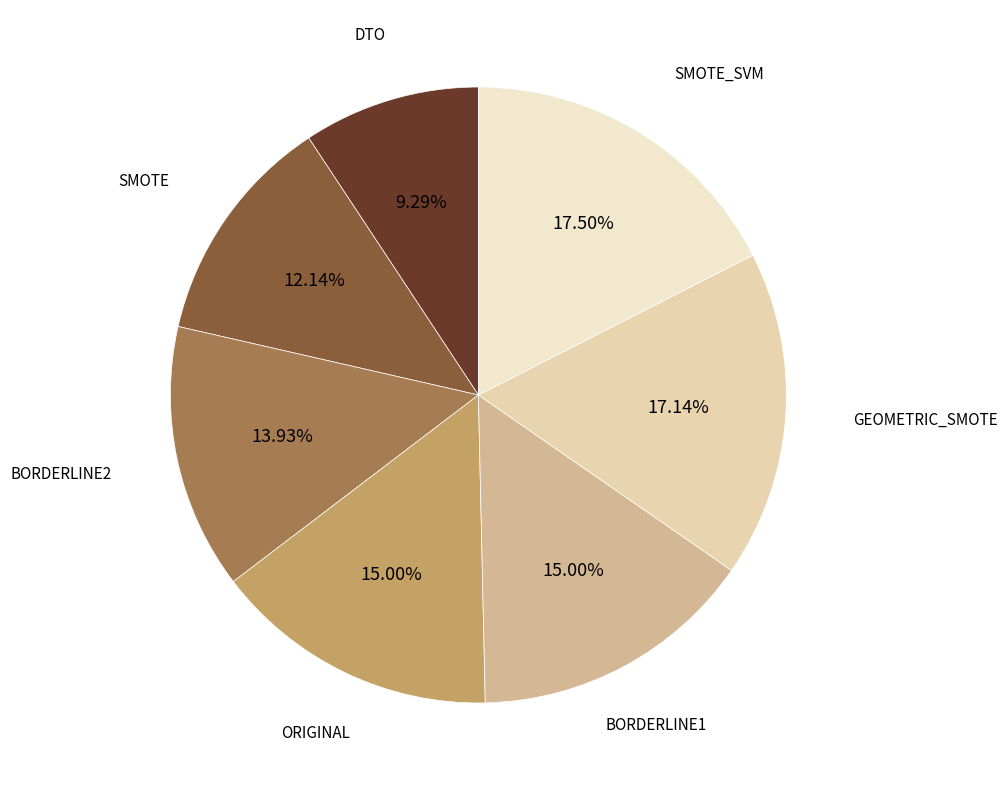

Is there a majority slice in this chart?

No